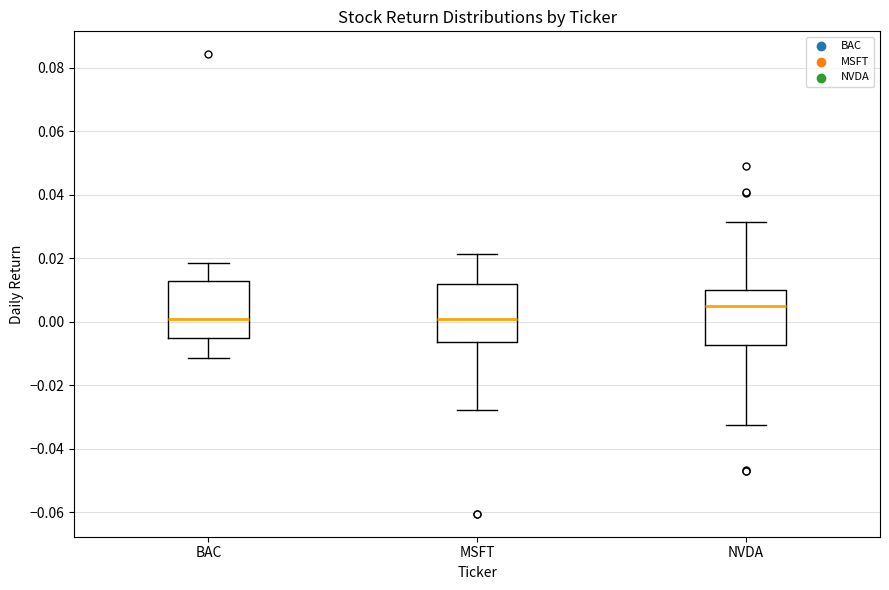

Where does the lower whisker of the box for BAC end on the y-axis? The values are not printed on the chart, so give them approximately, as read against the axis.

-0.012